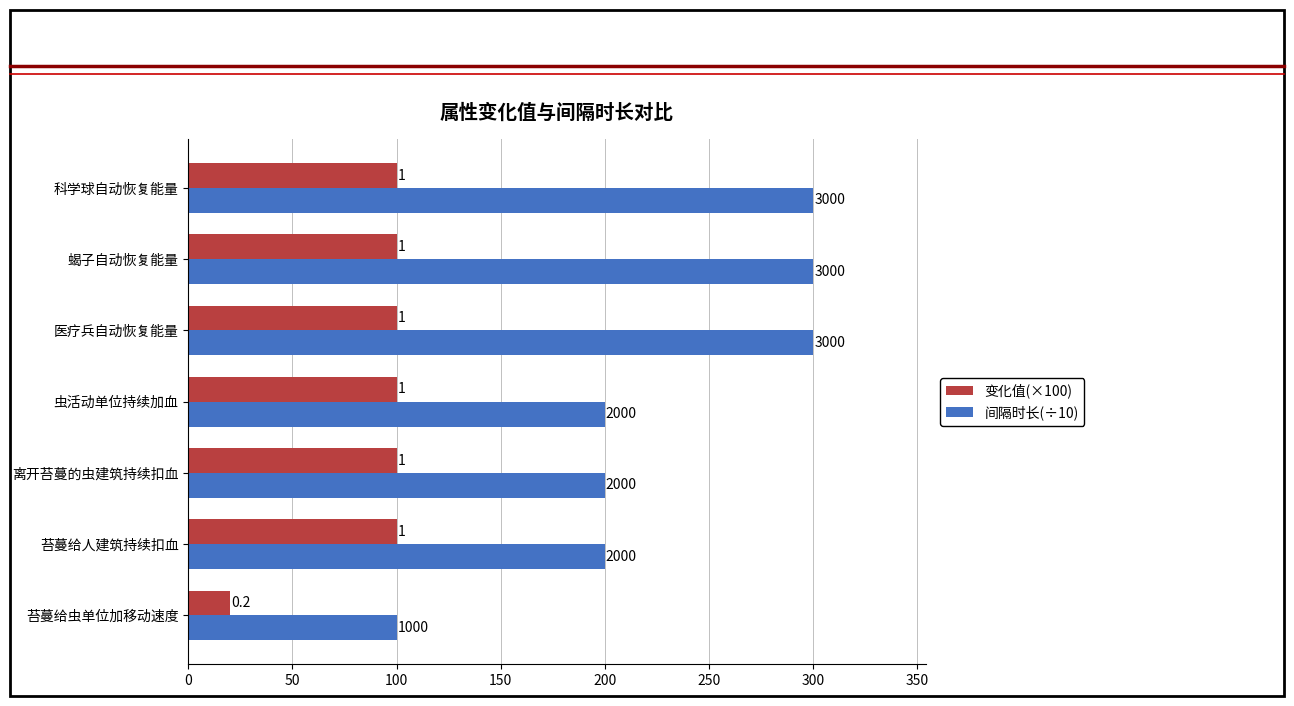

How many bars are there in total?

14